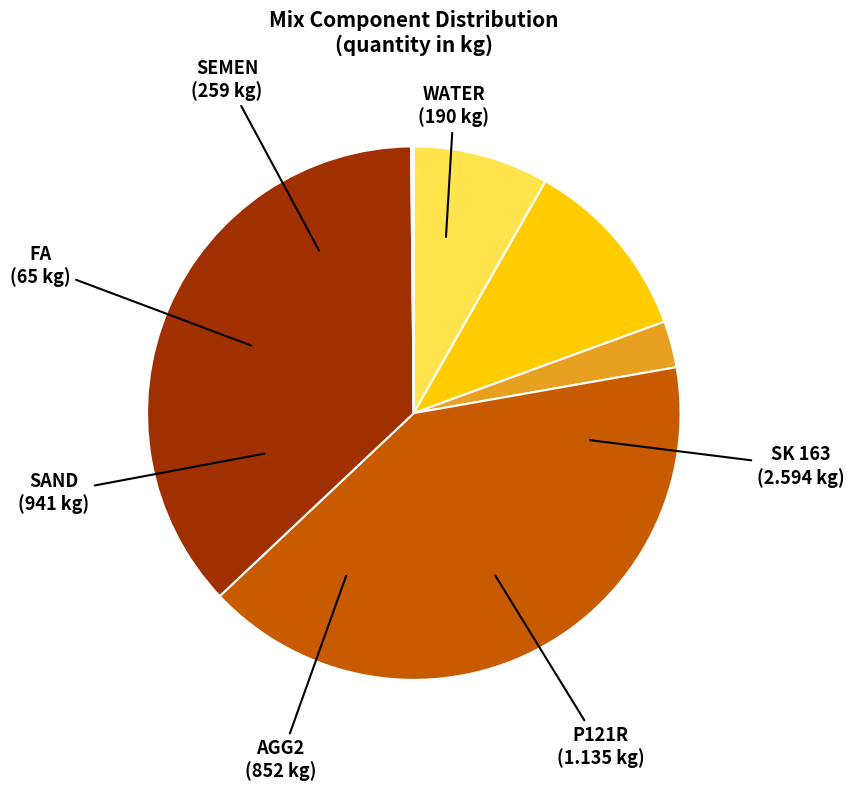

What is the largest slice in the pie chart?

SAND